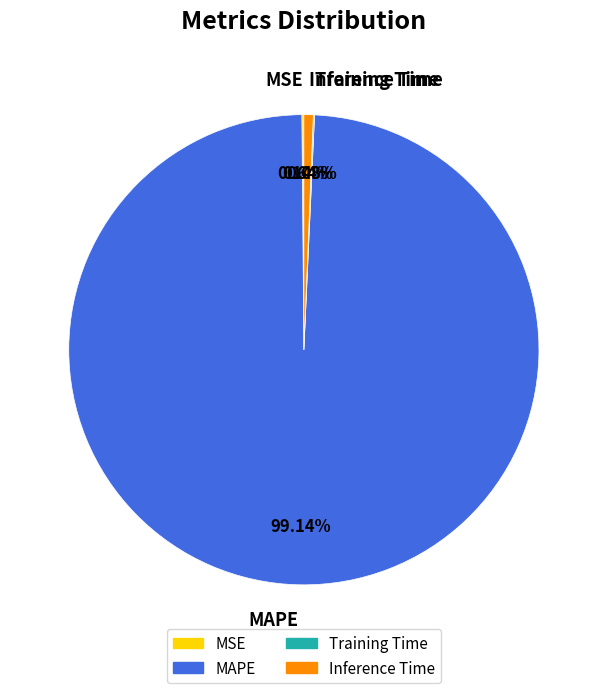

What percentage is the MAPE slice, to the nearest percent?

99%